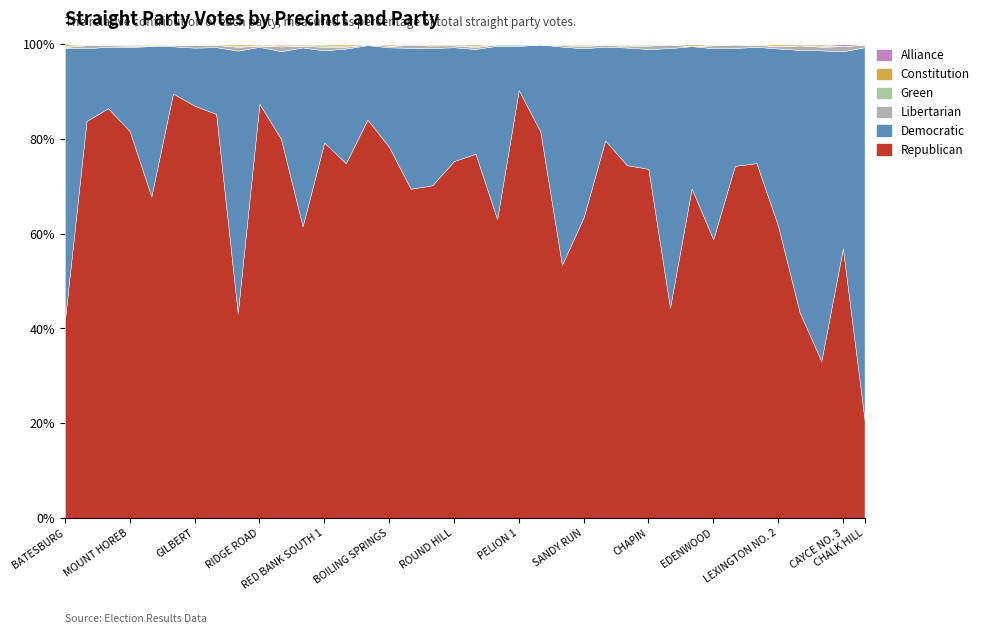

Reading left to right, what are all the values shown in this chart?

Republican: 380	513	886	879	573	1315	894	877	330	1026	562	672	754	767	1128	890	481	1282	1504	556	451	562	324	343	309	515	669	1066	225	382	569	490	1028	572	223	263	156	316
Democratic: 523	94	133	191	268	146	126	145	423	141	130	412	185	248	211	239	206	529	480	160	262	58	73	296	174	128	223	366	278	165	390	164	337	347	285	521	114	1193
Libertarian: 2	4	3	3	1	5	6	5	6	3	7	4	7	4	2	4	4	10	8	3	2	2	0	2	2	3	2	10	4	0	6	5	6	4	5	6	3	9
Green: 2	1	2	2	1	0	0	0	1	1	0	1	3	1	0	0	0	0	1	2	0	0	0	0	1	0	3	4	0	0	1	0	0	1	0	2	0	0
Constitution: 3	0	0	1	1	1	1	1	3	2	2	2	2	4	0	3	0	4	3	2	0	0	0	1	1	0	1	0	0	2	1	0	1	3	1	2	0	0
Alliance: 0	0	0	0	0	0	0	0	0	0	1	0	0	0	0	0	1	0	0	0	0	0	0	0	0	0	0	0	0	0	0	0	0	0	0	0	1	0